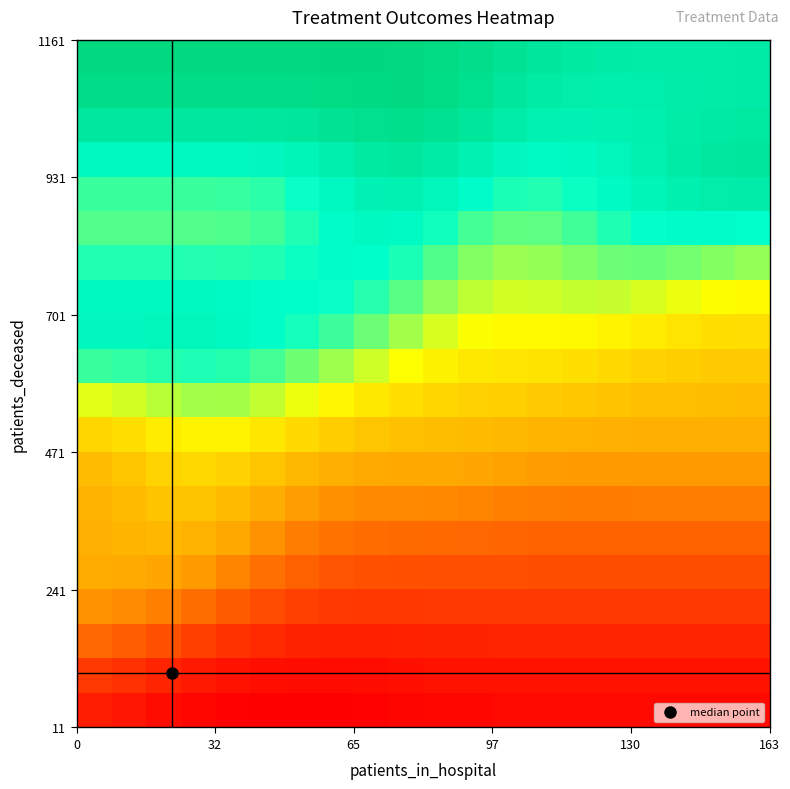

How many series are shown in this chart?

20